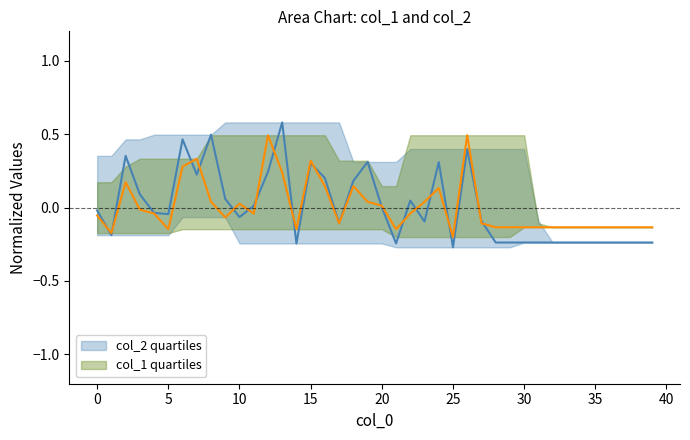

Which series has the largest total across all categories?

col_2